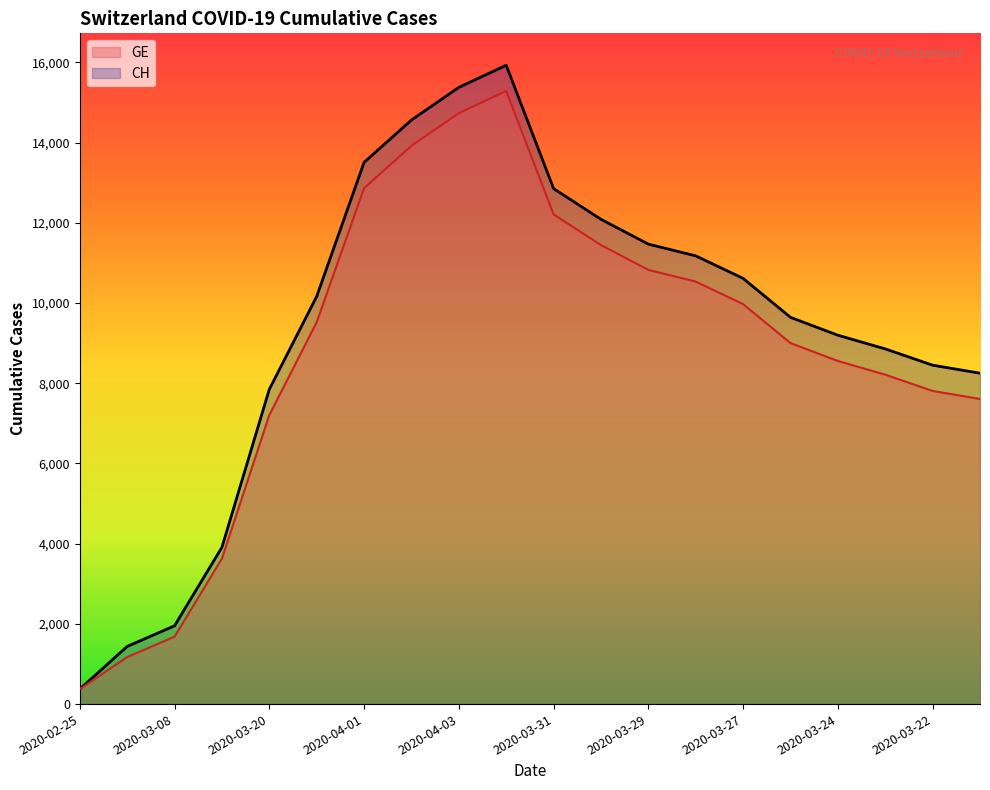

What is the label of the 6th point from the left?

2020-03-26